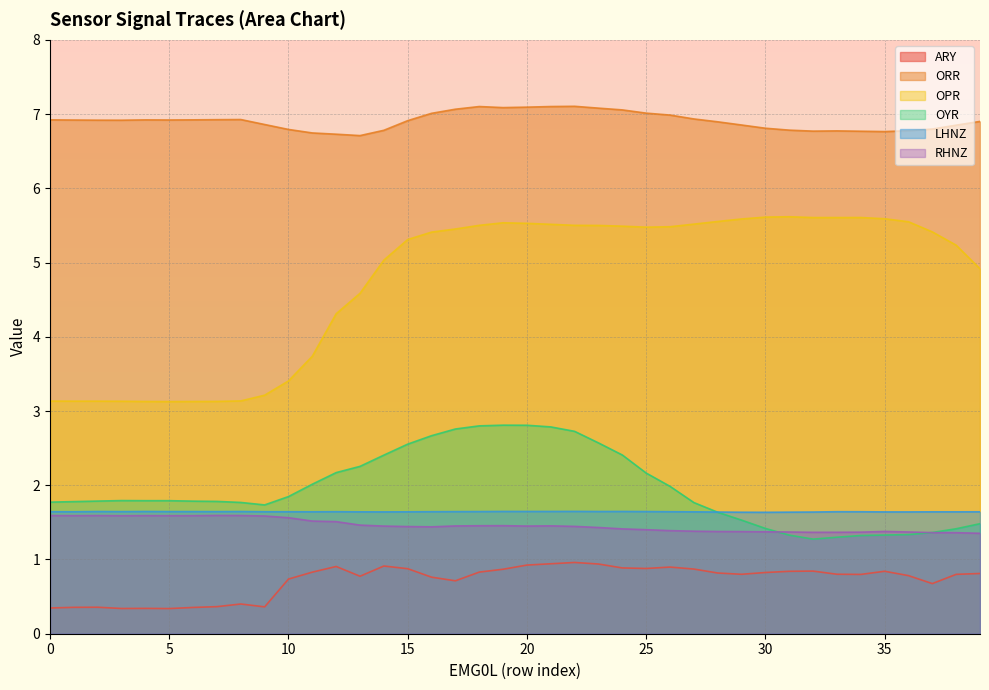

Rank the series at 21 from lowest to highest value.

ARY, RHNZ, LHNZ, OYR, OPR, ORR